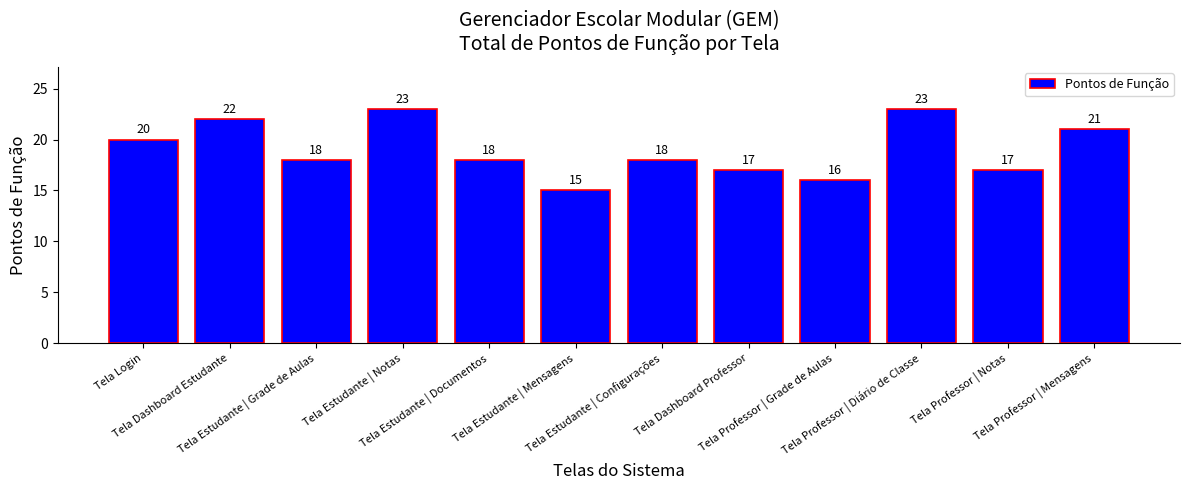

What is the value of the 10th bar from the left?

23